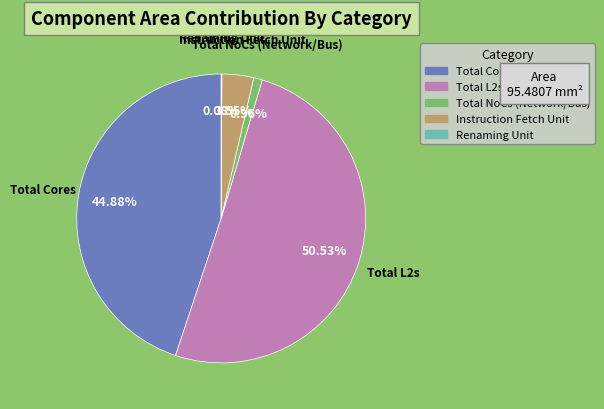

Which has a higher value, Total NoCs (Network/Bus) or Instruction Fetch Unit?

Instruction Fetch Unit